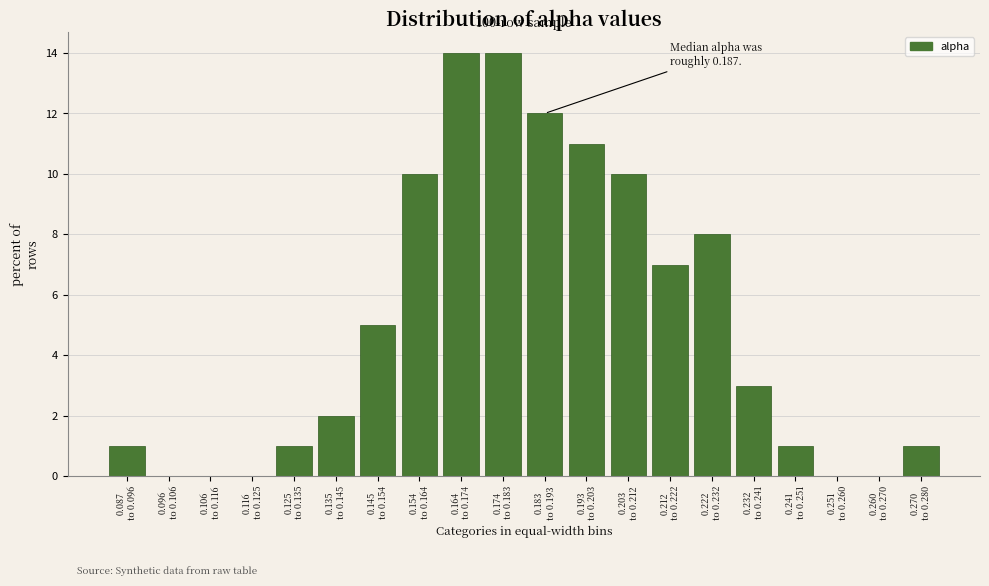

What is the sum of all values?

100.0